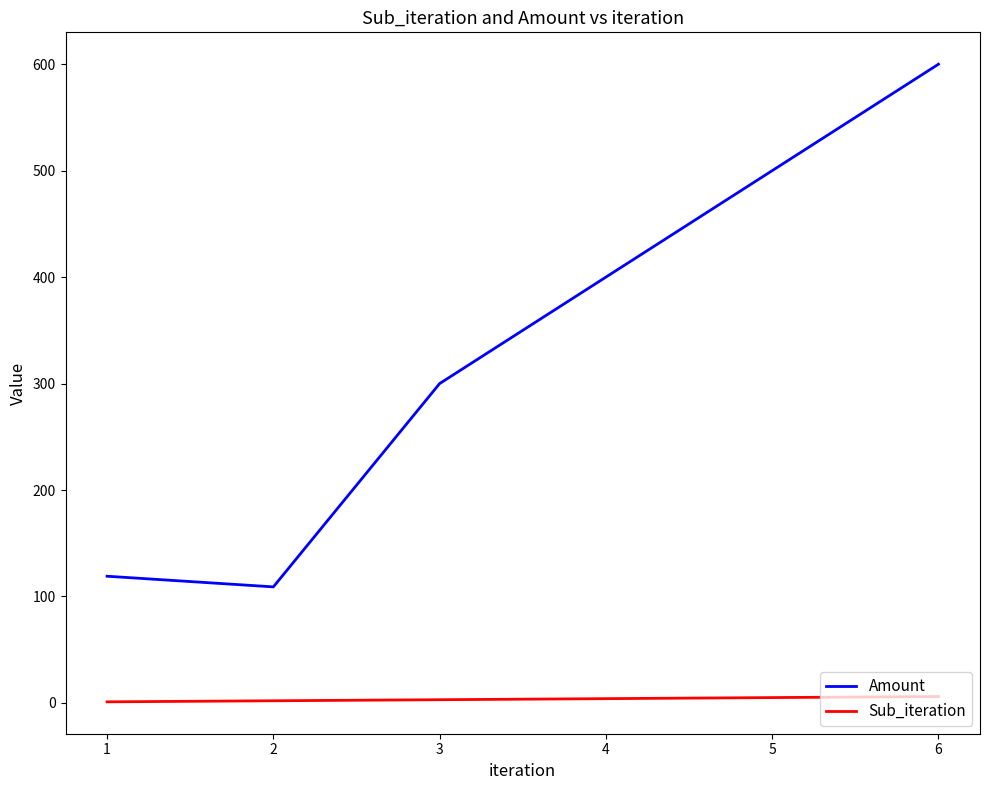

Does the chart display data point markers on the line(s)?

No